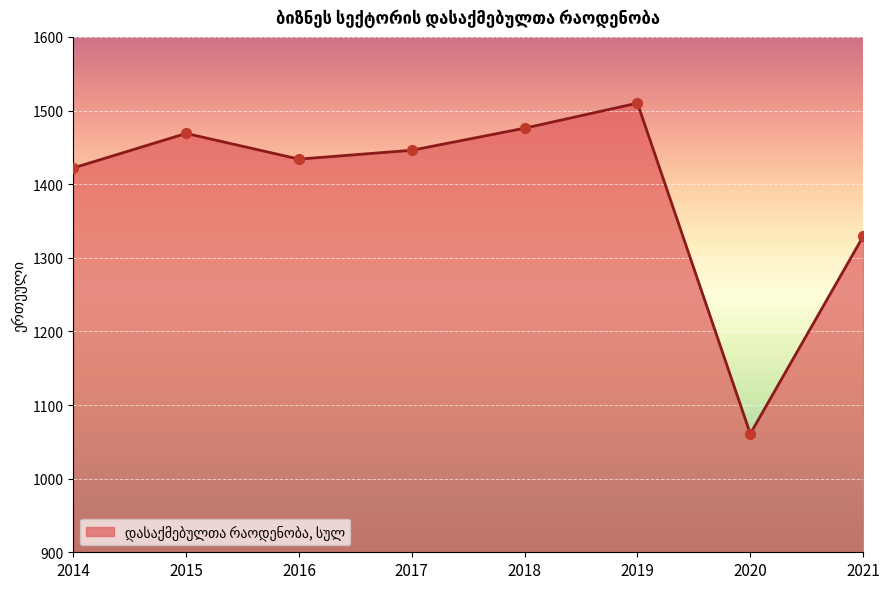

What is the change in value from 2020 to 2021?

+268.0